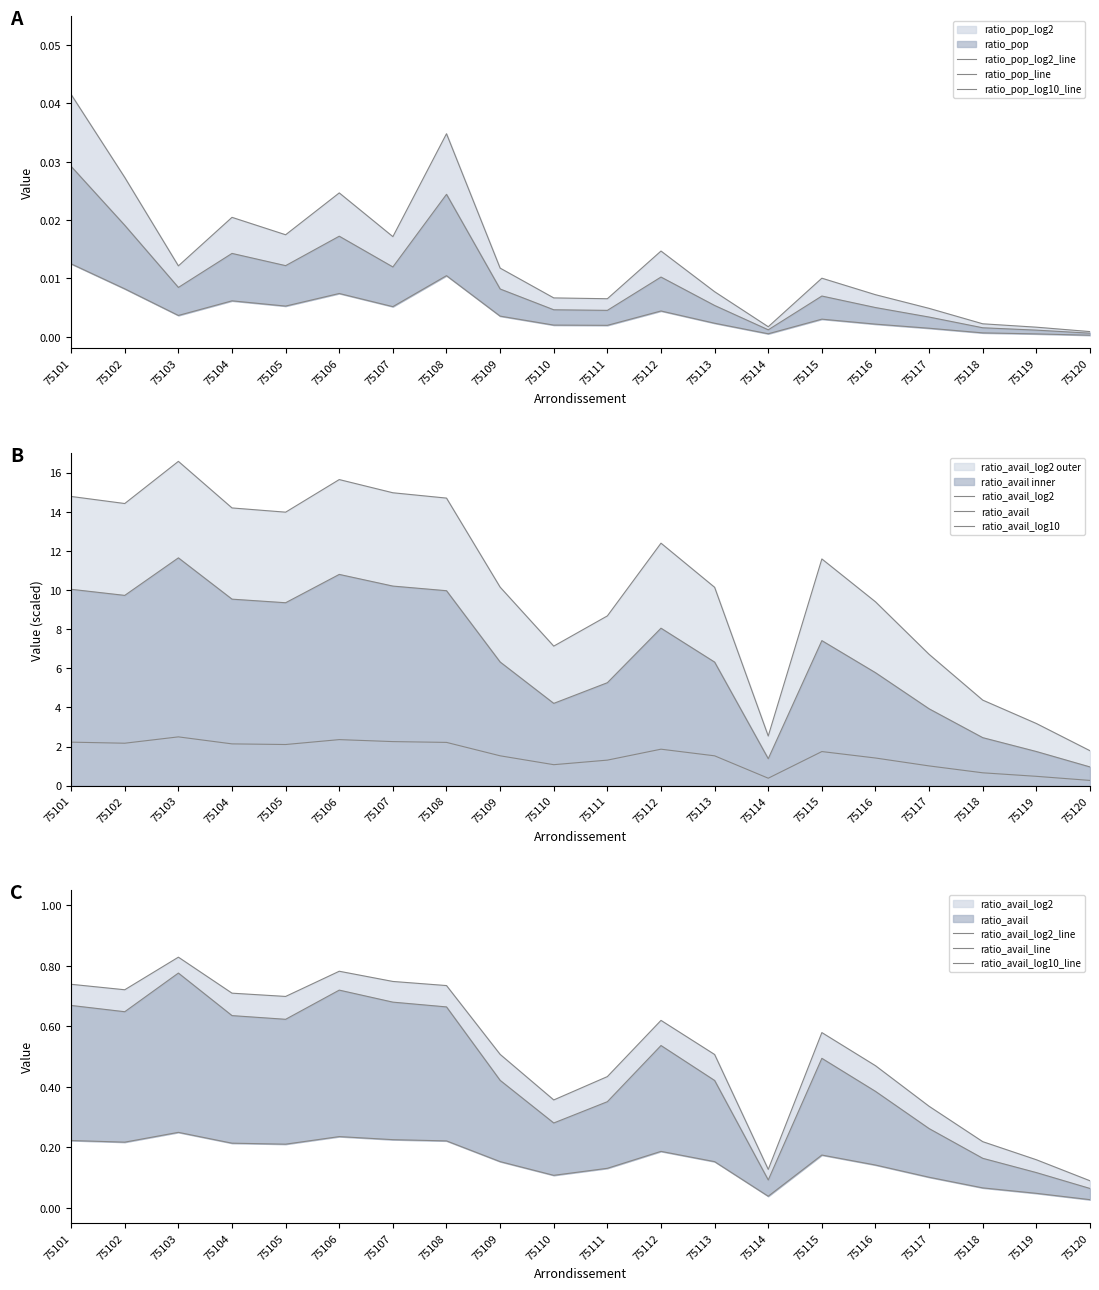

What is the sum of the ratio_avail values at 75115 and 75113?

13.7